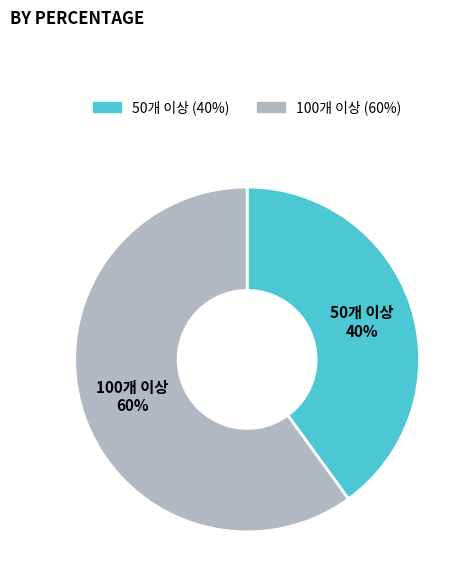

Count the number of slices in the pie.

2